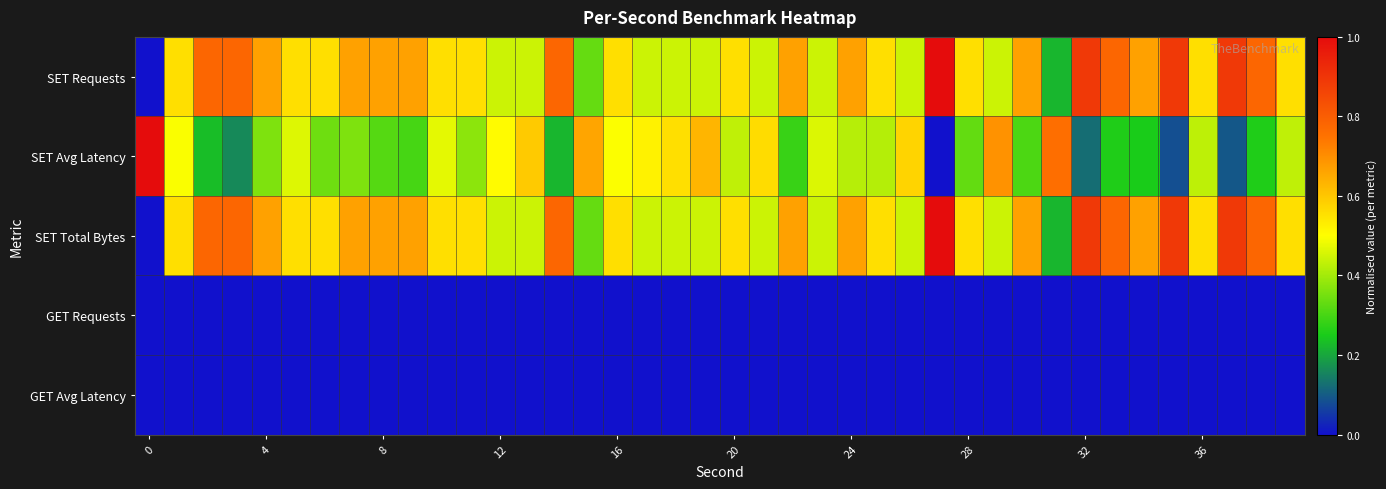

Reading left to right, extract all data points from this chart.

SET Requests: 0.0	0.6	0.8	0.8	0.7	0.6	0.6	0.7	0.7	0.7	0.6	0.6	0.4	0.4	0.8	0.3	0.6	0.4	0.4	0.4	0.6	0.4	0.7	0.4	0.7	0.6	0.4	1.0	0.6	0.4	0.7	0.2	0.9	0.8	0.7	0.9	0.6	0.9	0.8	0.6
SET Avg Latency: 1.0	0.5	0.2	0.2	0.4	0.5	0.3	0.4	0.3	0.3	0.5	0.4	0.5	0.6	0.2	0.7	0.5	0.5	0.6	0.6	0.4	0.6	0.3	0.5	0.4	0.4	0.6	0.0	0.3	0.7	0.3	0.8	0.1	0.3	0.3	0.1	0.4	0.1	0.3	0.4
SET Total Bytes: 0.0	0.6	0.8	0.8	0.7	0.6	0.6	0.7	0.7	0.7	0.6	0.6	0.4	0.4	0.8	0.3	0.6	0.4	0.4	0.4	0.6	0.4	0.7	0.4	0.7	0.6	0.4	1.0	0.6	0.4	0.7	0.2	0.9	0.8	0.7	0.9	0.6	0.9	0.8	0.6
GET Requests: 0.0	0.0	0.0	0.0	0.0	0.0	0.0	0.0	0.0	0.0	0.0	0.0	0.0	0.0	0.0	0.0	0.0	0.0	0.0	0.0	0.0	0.0	0.0	0.0	0.0	0.0	0.0	0.0	0.0	0.0	0.0	0.0	0.0	0.0	0.0	0.0	0.0	0.0	0.0	0.0
GET Avg Latency: 0.0	0.0	0.0	0.0	0.0	0.0	0.0	0.0	0.0	0.0	0.0	0.0	0.0	0.0	0.0	0.0	0.0	0.0	0.0	0.0	0.0	0.0	0.0	0.0	0.0	0.0	0.0	0.0	0.0	0.0	0.0	0.0	0.0	0.0	0.0	0.0	0.0	0.0	0.0	0.0